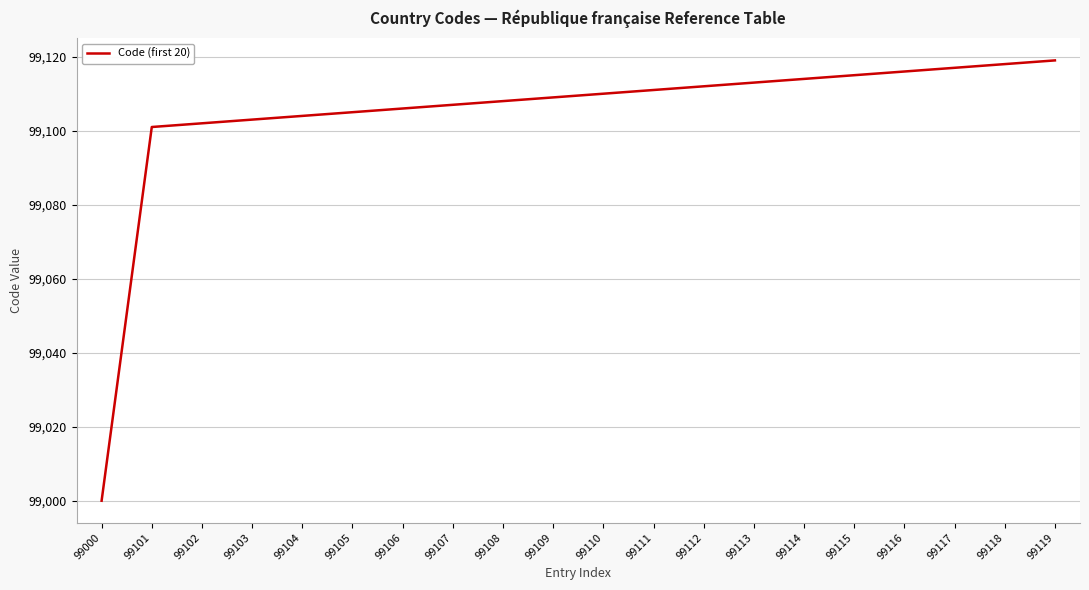

Reading left to right, extract all data points from this chart.

99000=99000	99101=99101	99102=99102	99103=99103	99104=99104	99105=99105	99106=99106	99107=99107	99108=99108	99109=99109	99110=99110	99111=99111	99112=99112	99113=99113	99114=99114	99115=99115	99116=99116	99117=99117	99118=99118	99119=99119